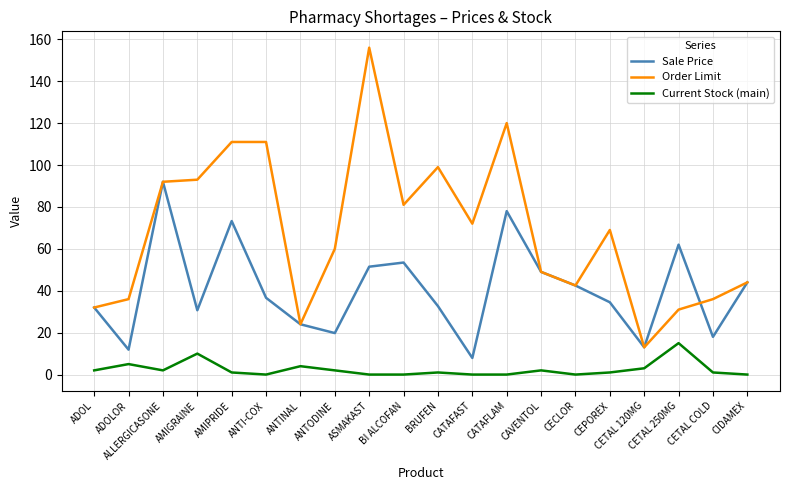

True or false: Current Stock (main) and Sale Price cross at least once.

False